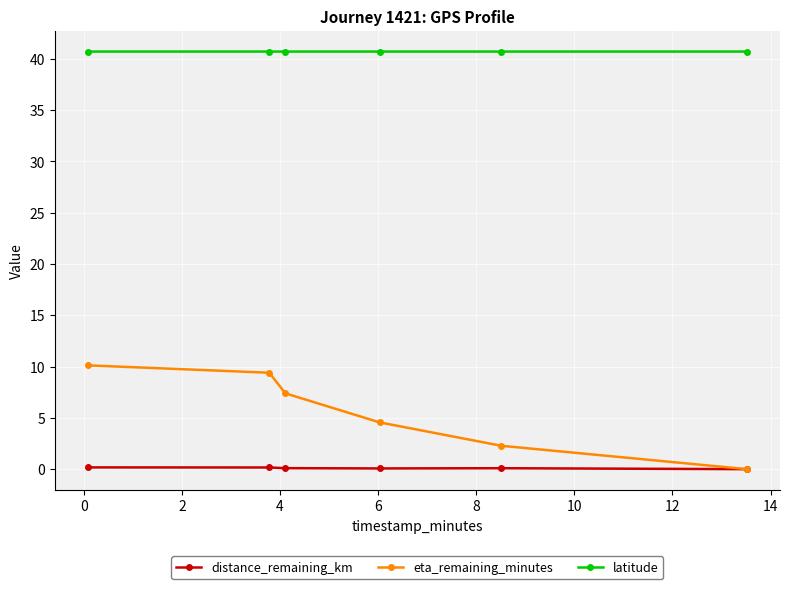

True or false: latitude and eta_remaining_minutes intersect in this chart.

False